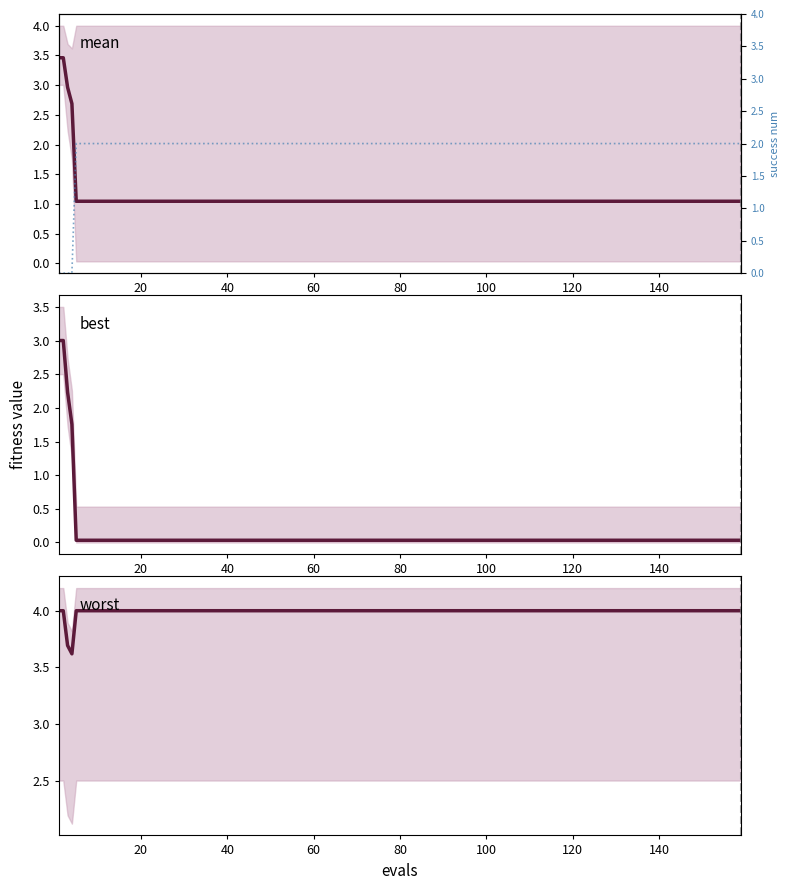

True or false: worst and success num cross at least once.

False